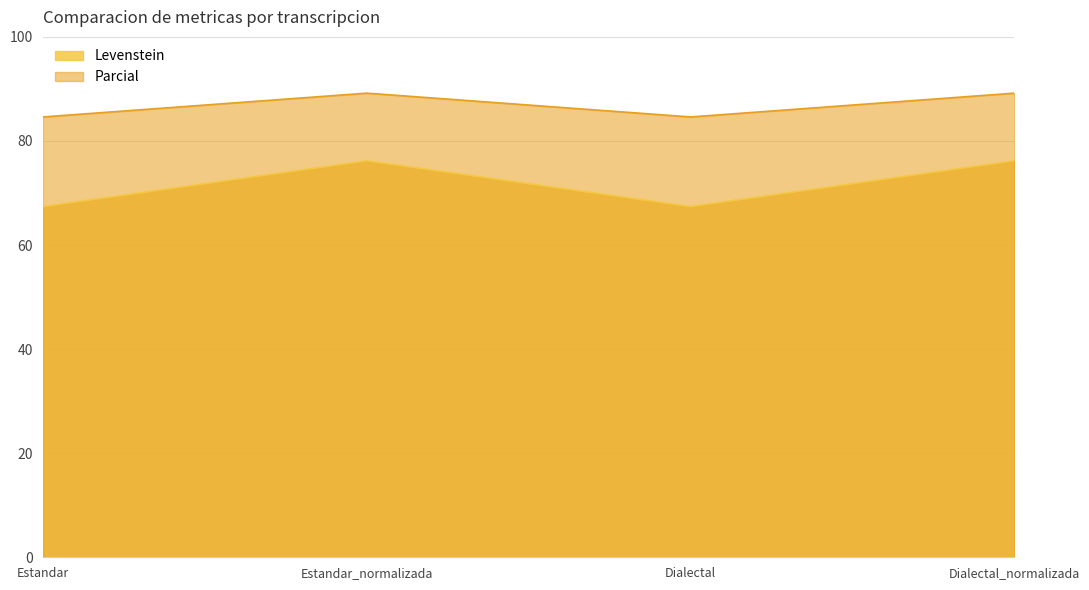

Is the value of Levenstein at Estandar greater than the value of Parcial at Dialectal?

No